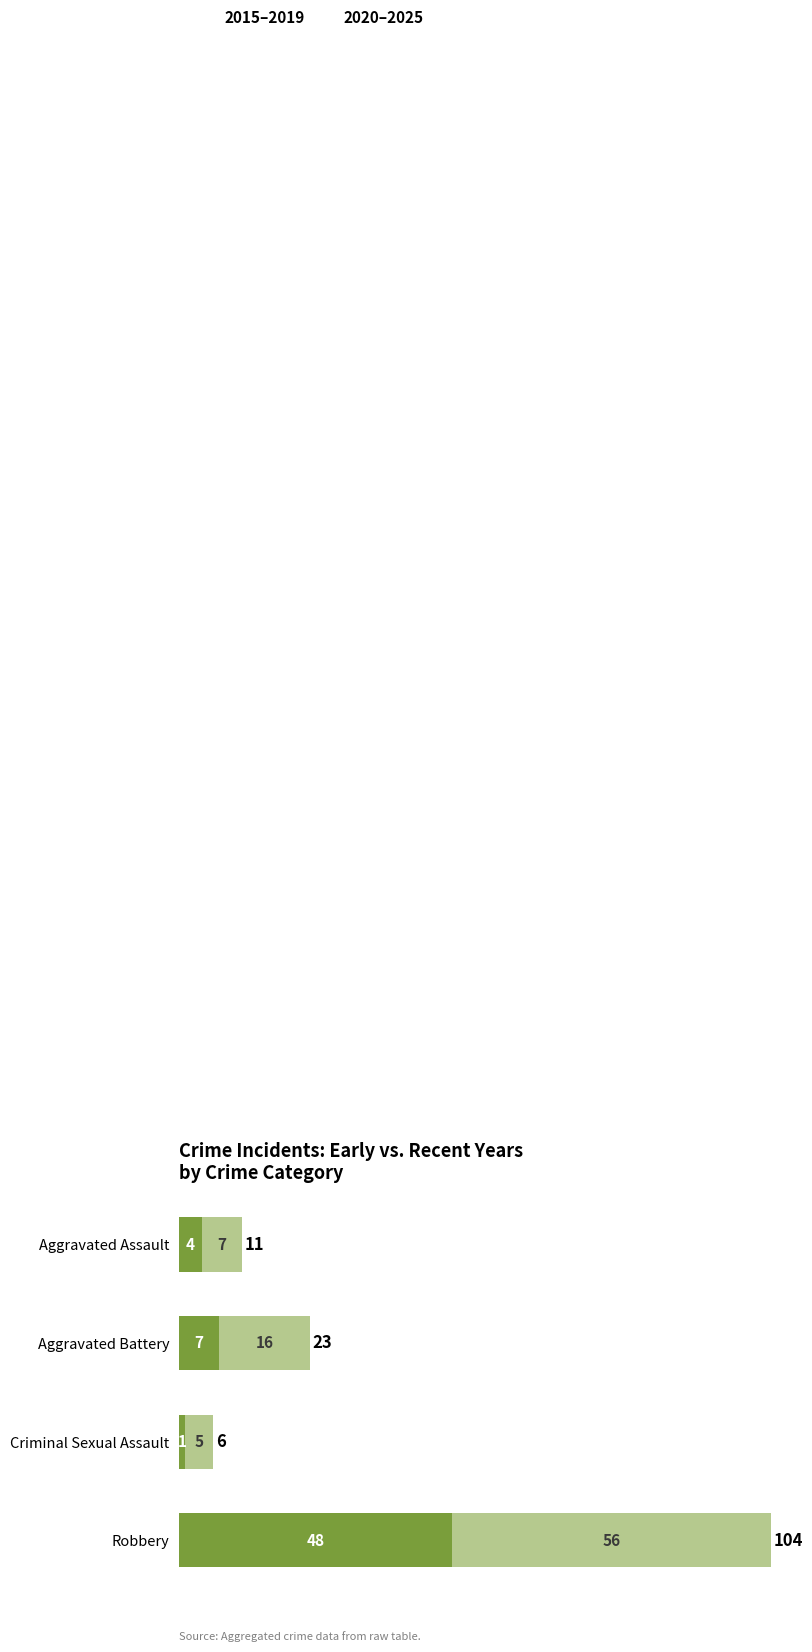

At which category is the sum across all series the highest?

Robbery